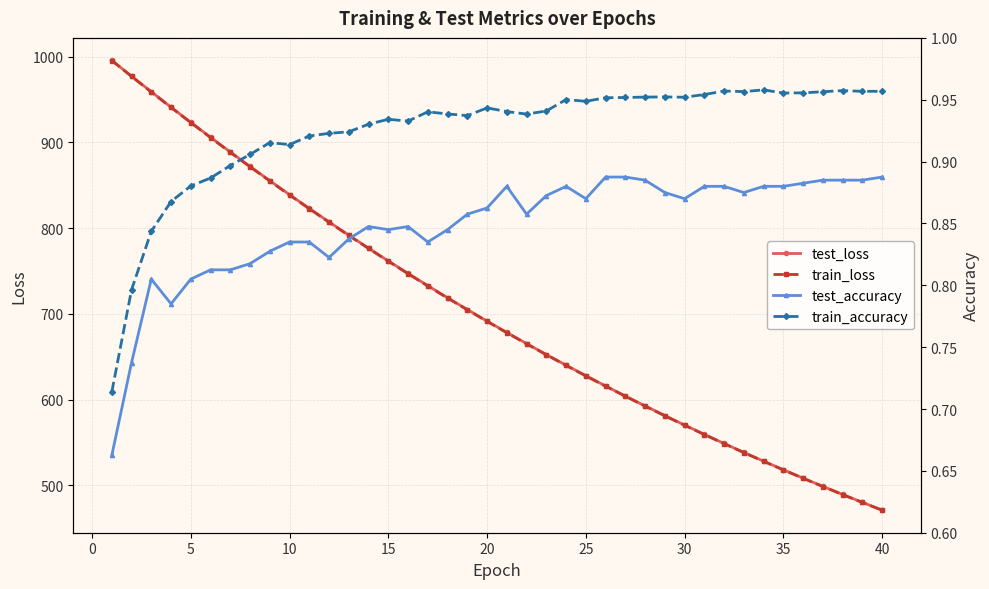

What is the maximum value for test_loss?

995.7